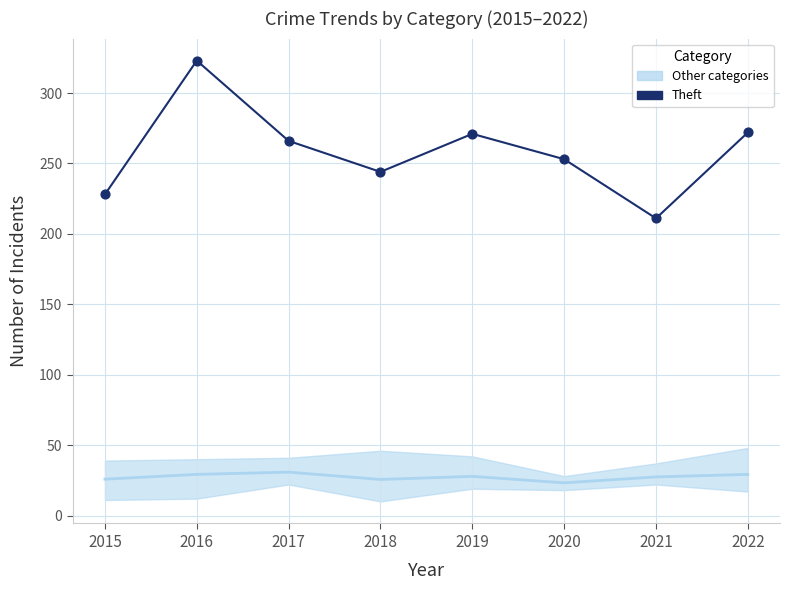

Which series has the largest total across all categories?

Theft